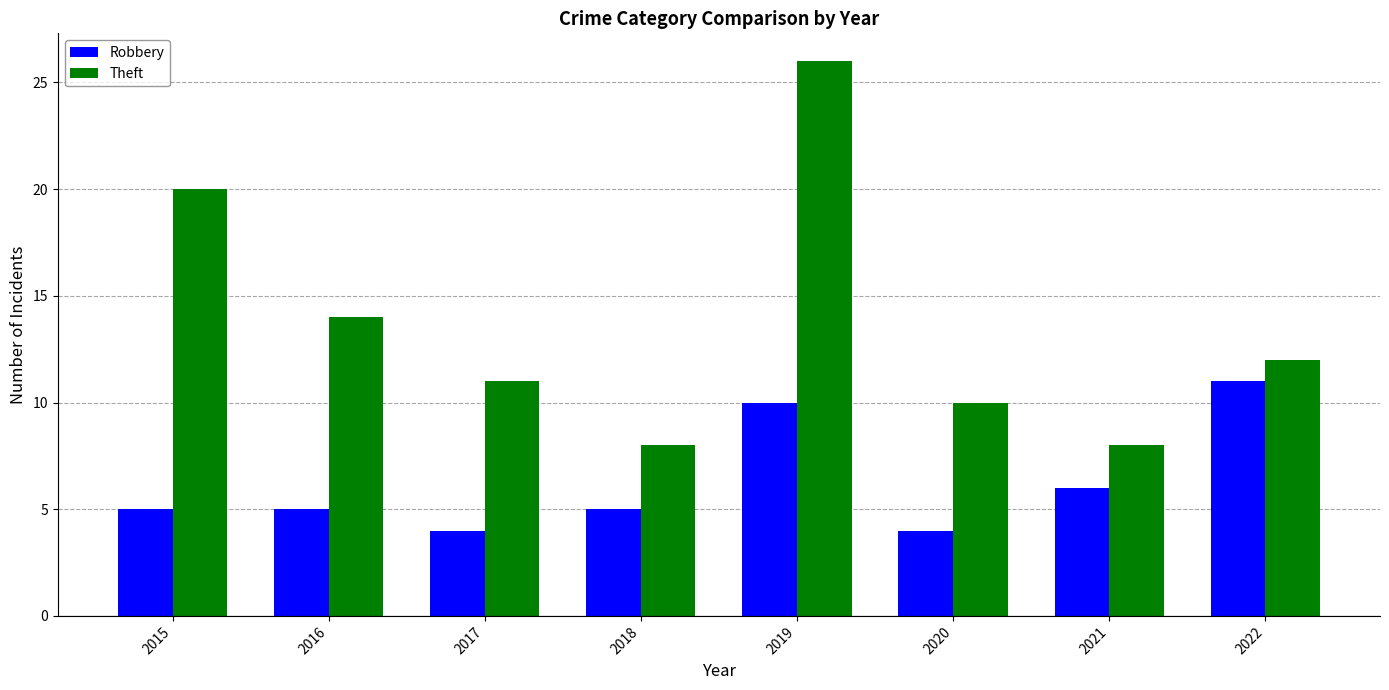

Reading right to left, what are all the values shown in this chart?

Robbery: 11	6	4	10	5	4	5	5
Theft: 12	8	10	26	8	11	14	20